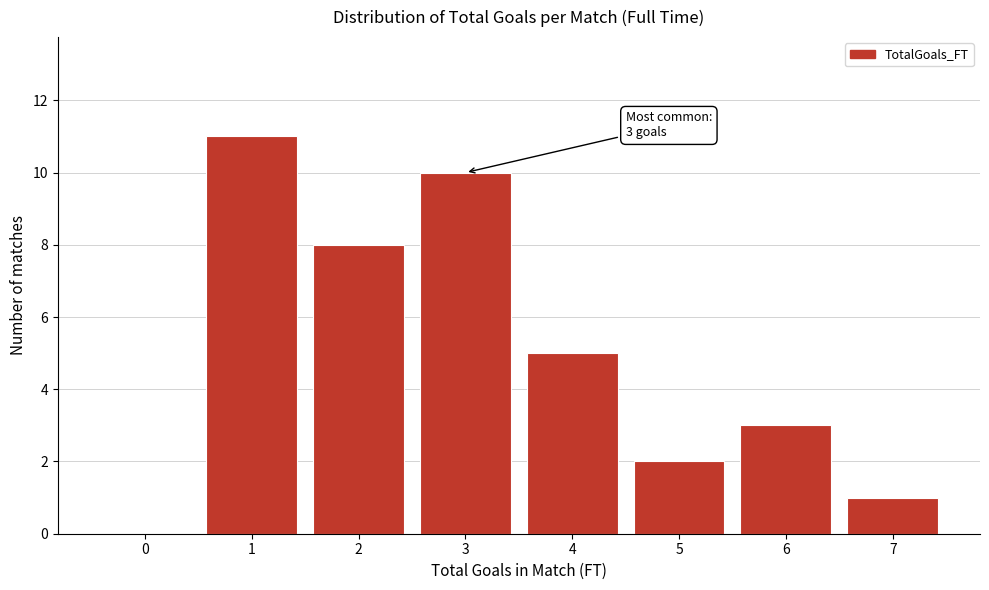

Which range on the x-axis has the tallest bar?

0.5 to 1.5